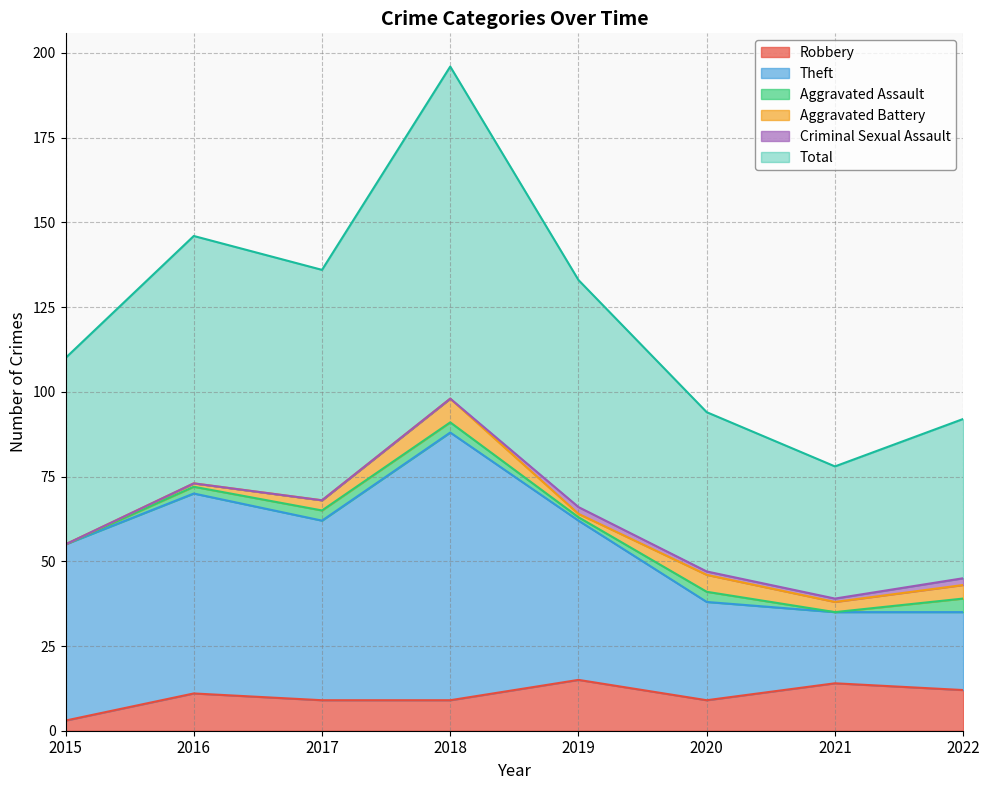

Does the chart display data point markers on the line(s)?

No